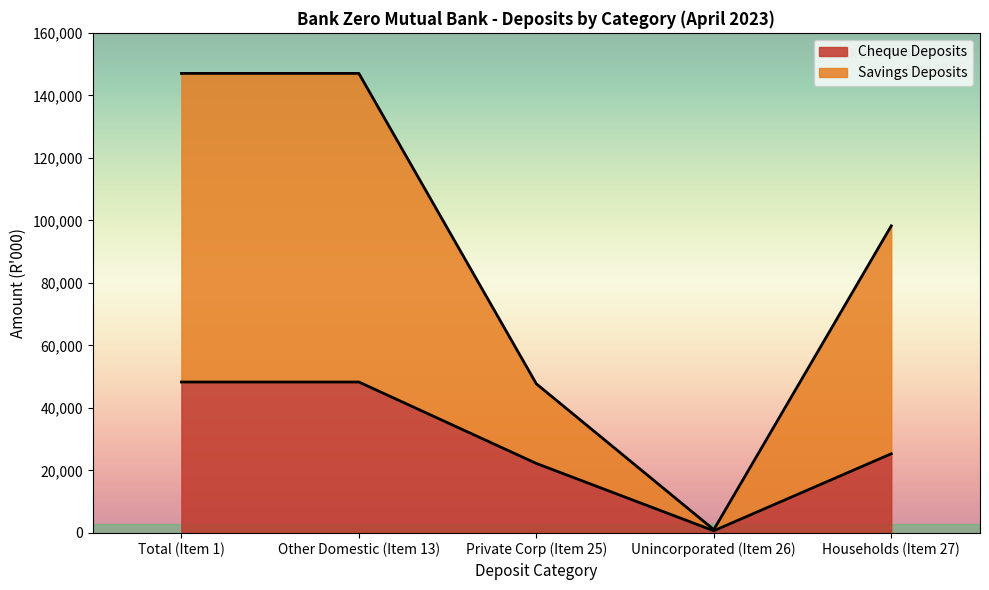

How many values in Cheque Deposits are above zero?

5